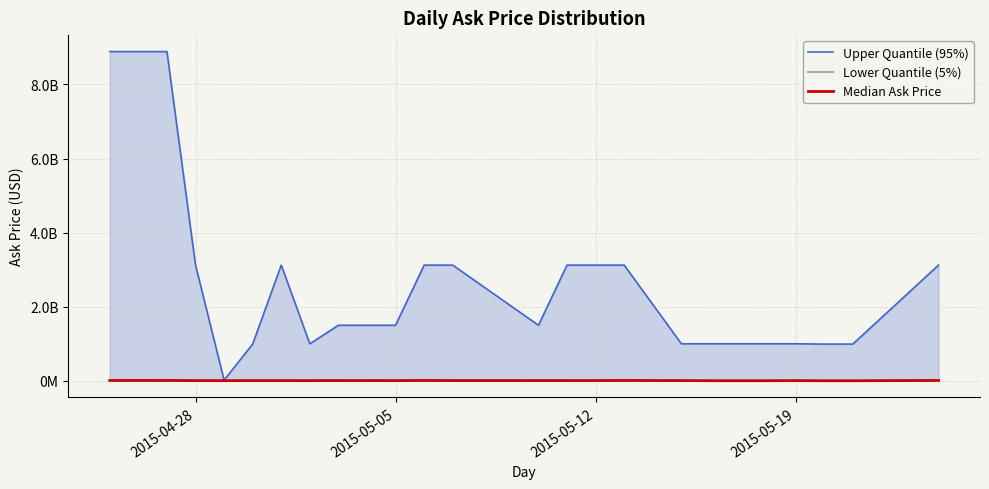

Reading left to right, what are all the values shown in this chart?

Upper Quantile (95%): 8888890000	8888890000	8888890000	3124120000	19000000	991990000	3124120000	1000000000	1500000000	1500000000	1500000000	3124120000	3124120000	1500000000	3124120000	3124120000	3124120000	1000000000	1000000000	1000000000	1000000000	1000000000	991990000	991990000	3124120000
Lower Quantile (5%): 2000000	4850000	1750000	1590000	1370000	1400000	1400000	1340000	1400000	1660000	1400000	2100000	1700000	1400000	1700000	1400000	1500000	1300000	1225000	1250000	1250000	1250000	1200000	1200000	1300000
Median Ask Price: 10000000	10000000	10000000	6000000	4850000	6000000	5775340	5000000	7500000	7500000	5250000	10000000	7500000	6000000	7500000	7500000	10000000	6000000	3000000	3000000	3000000	5000000	1700000	1700000	10000000